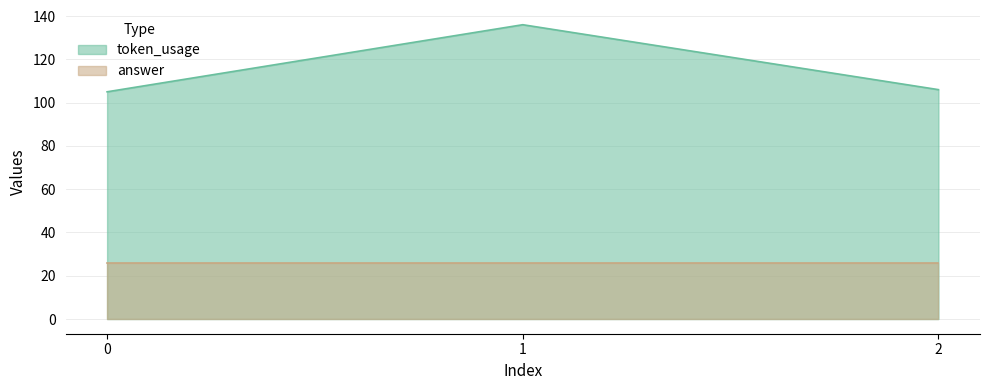

How many lines are shown in the chart?

2